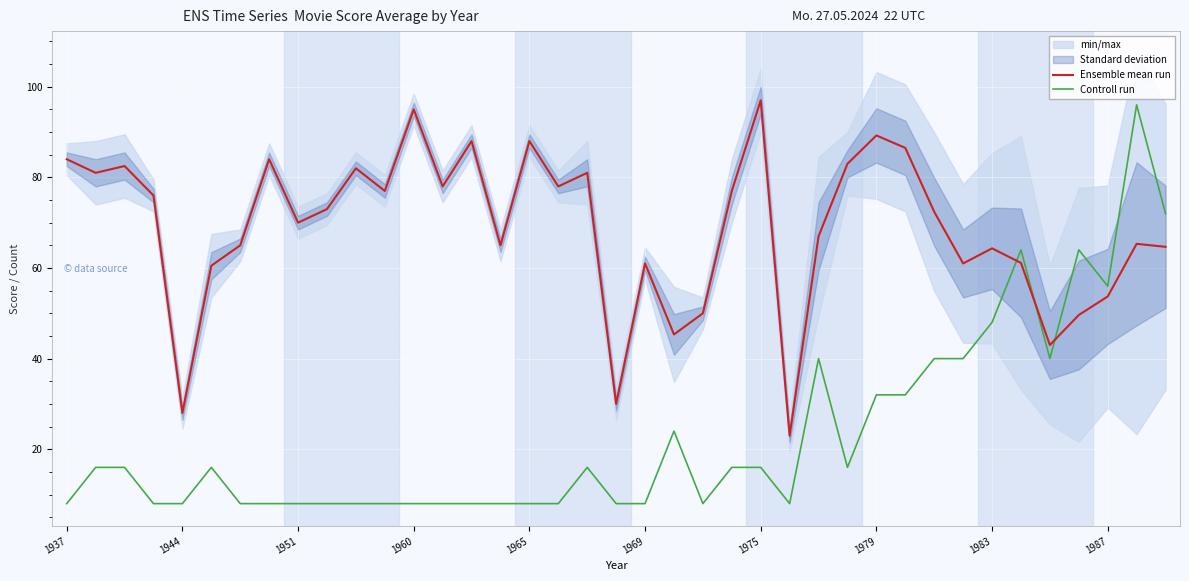

After their last crossing, which series has the higher values: Controll run or Ensemble mean run?

Controll run